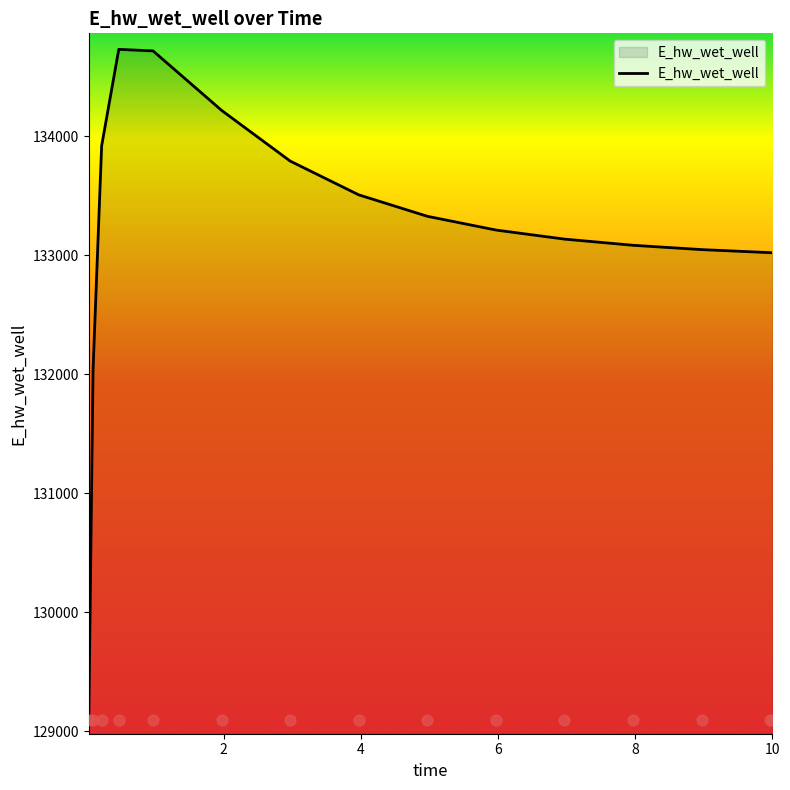

Which has a higher value, 0.46875 or 8.96875?

0.46875